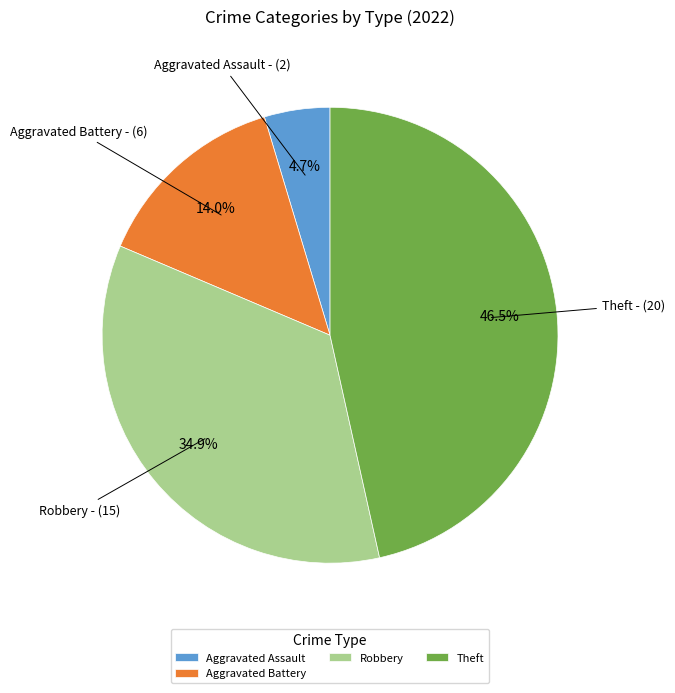

Do Robbery and Aggravated Assault together represent more than half of the pie?

No